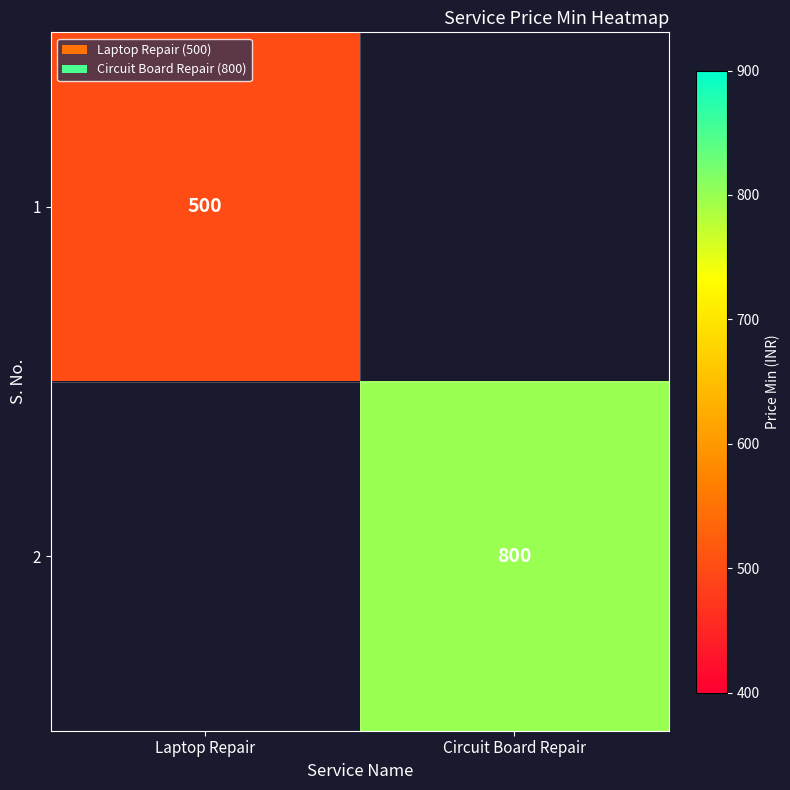

At which category is the sum across all series the highest?

Circuit Board Repair